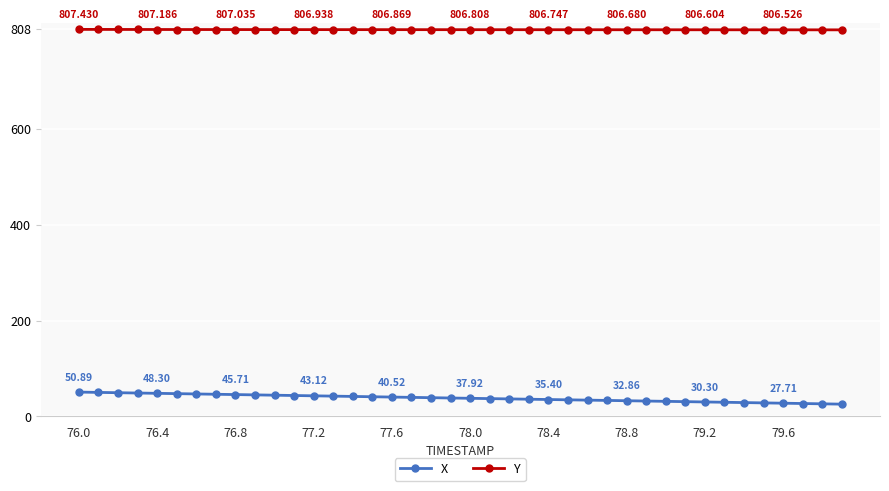

Which series has the largest total across all categories?

Y